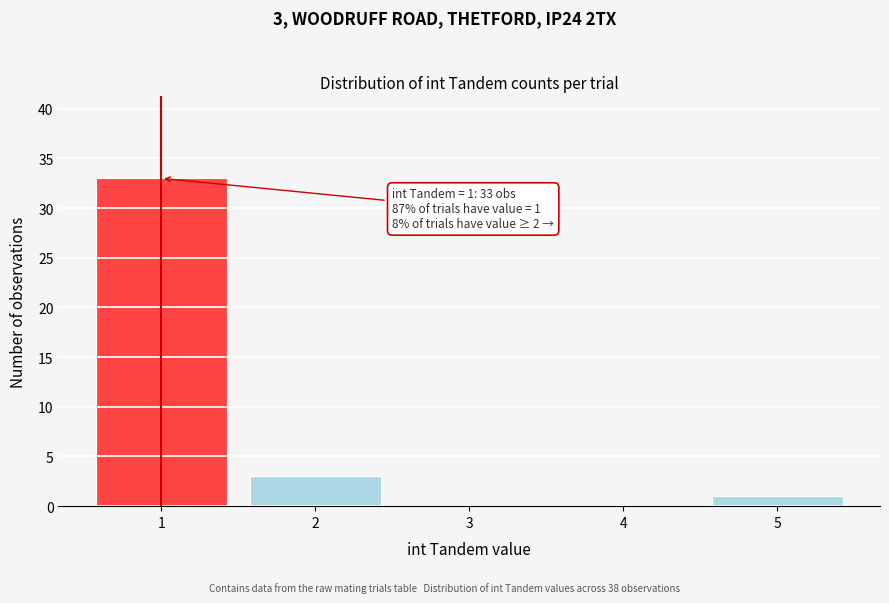

Reading right to left, transcribe all the data shown in this chart.

5=1	4=0	3=0	2=3	1=33